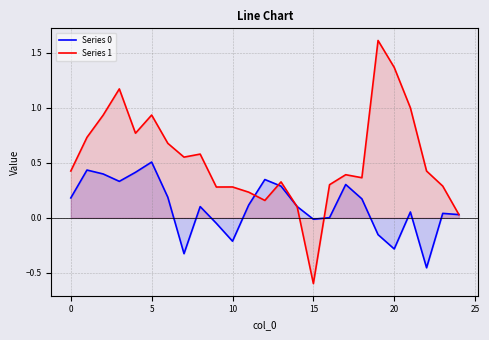

How many interior local peaks does the Series 1 series have?

7